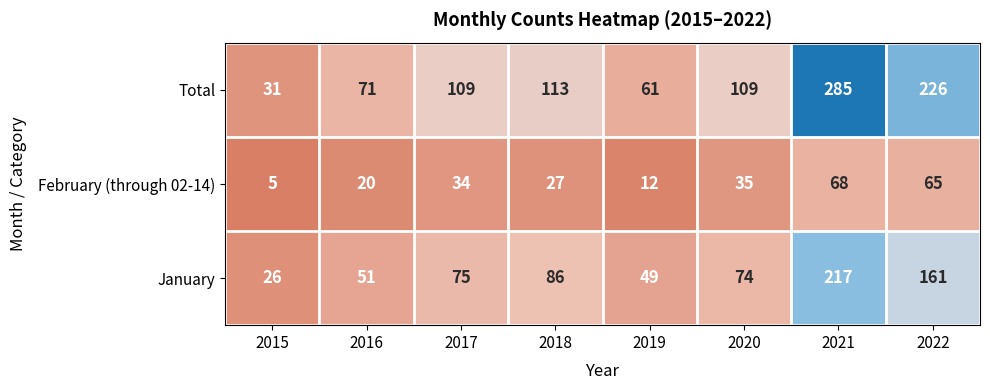

Read the Total value at 2018, to the nearest 5.

115